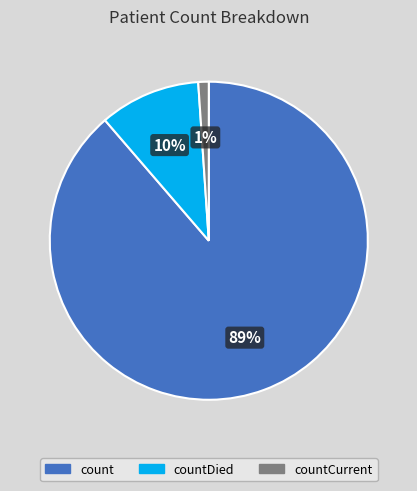

Does any single category account for the majority?

Yes